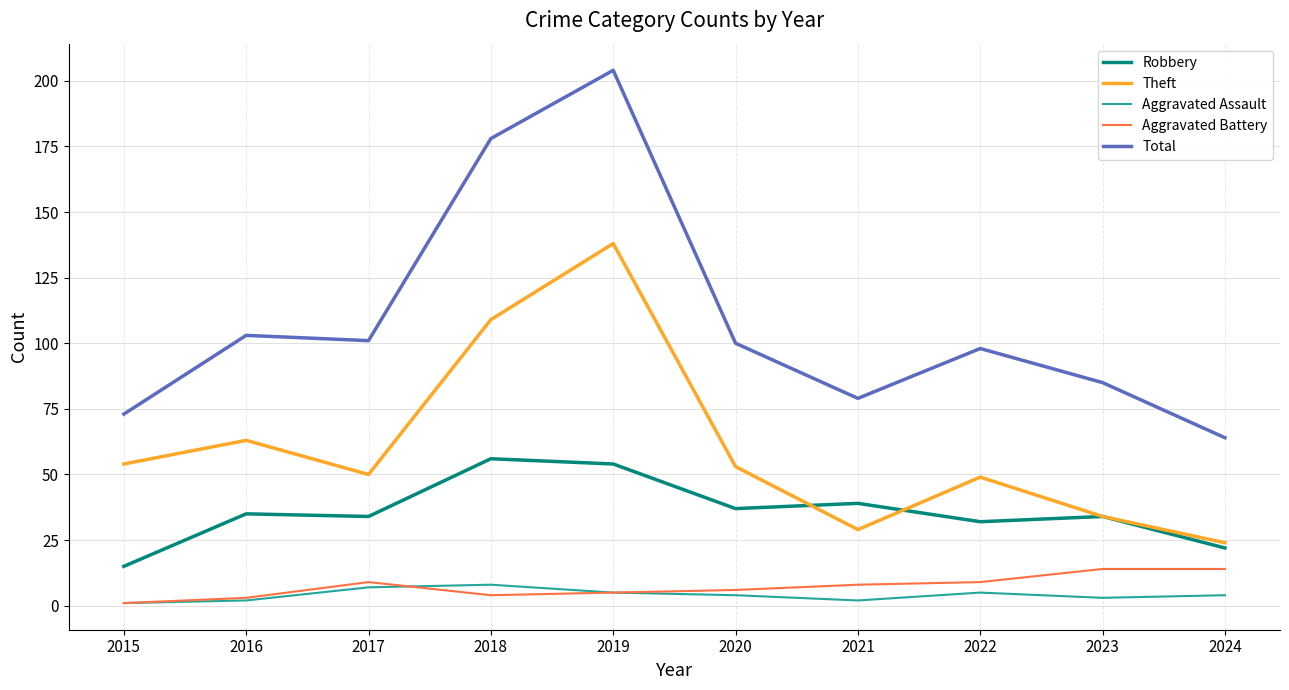

What is the total value across all series at 2024?

128